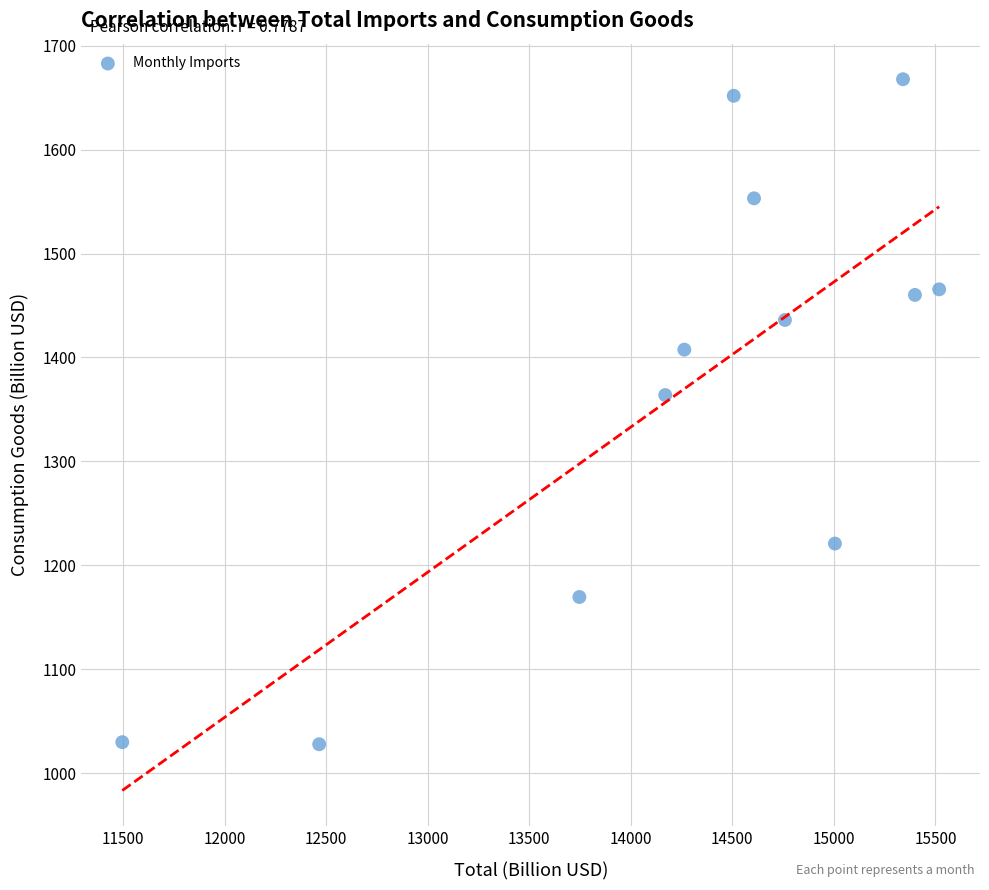

What Y value in the scatter plot is closest to 1347?

1363.8